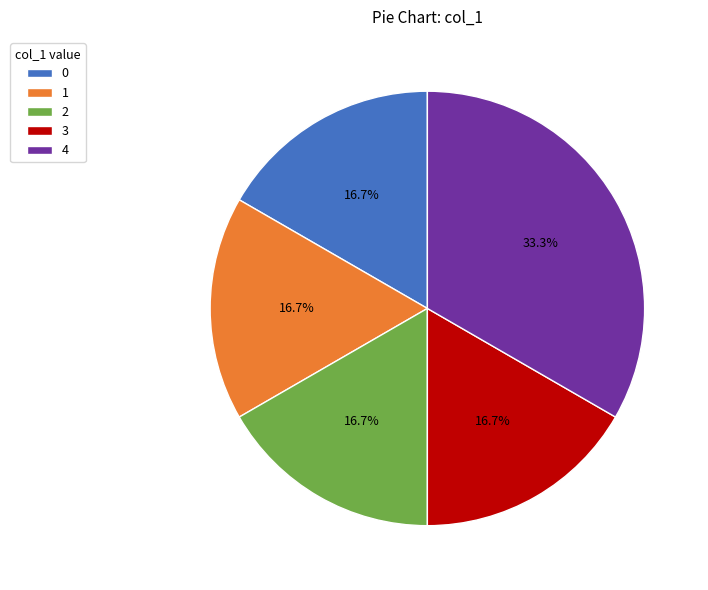

How many slices are in this pie chart?

5